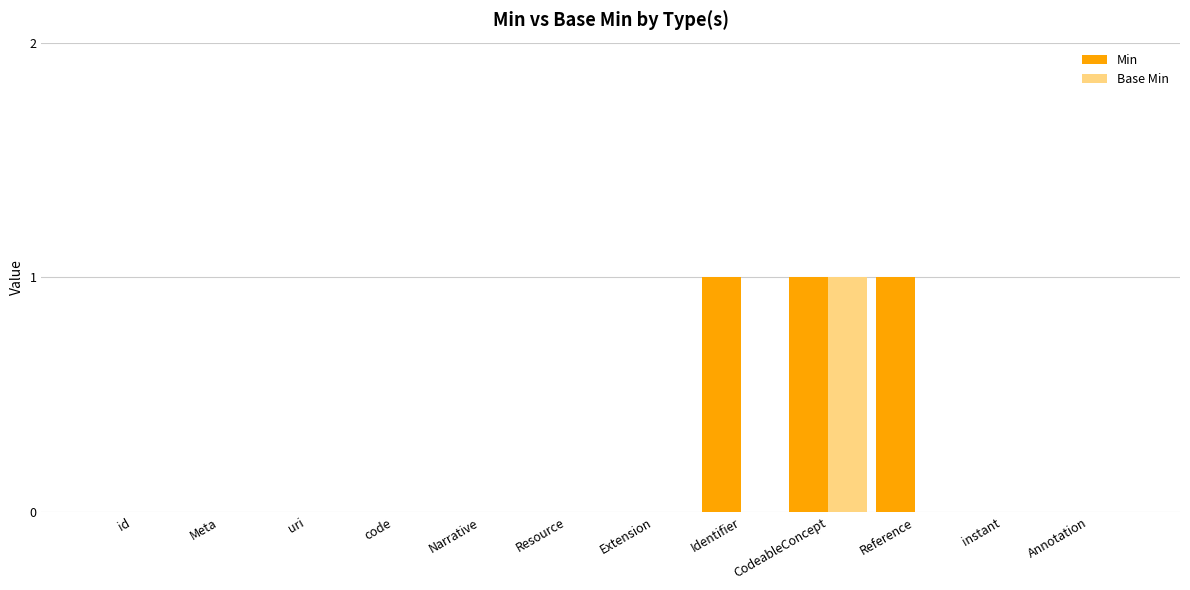

Is the value of Min at Identifier greater than the value of Base Min at uri?

Yes